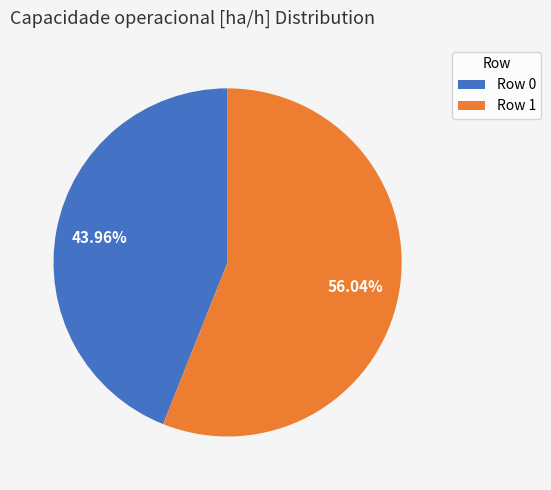

Does Row 0 account for over 50% of the chart?

No